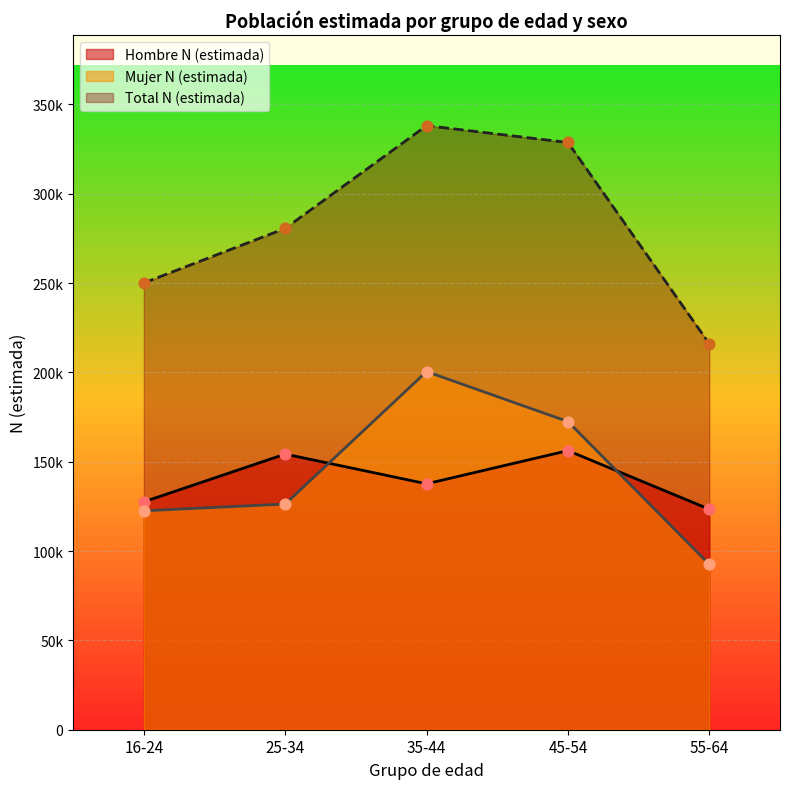

Is the value of Total N (estimada) at 16-24 greater than the value of Hombre N (estimada) at 45-54?

Yes